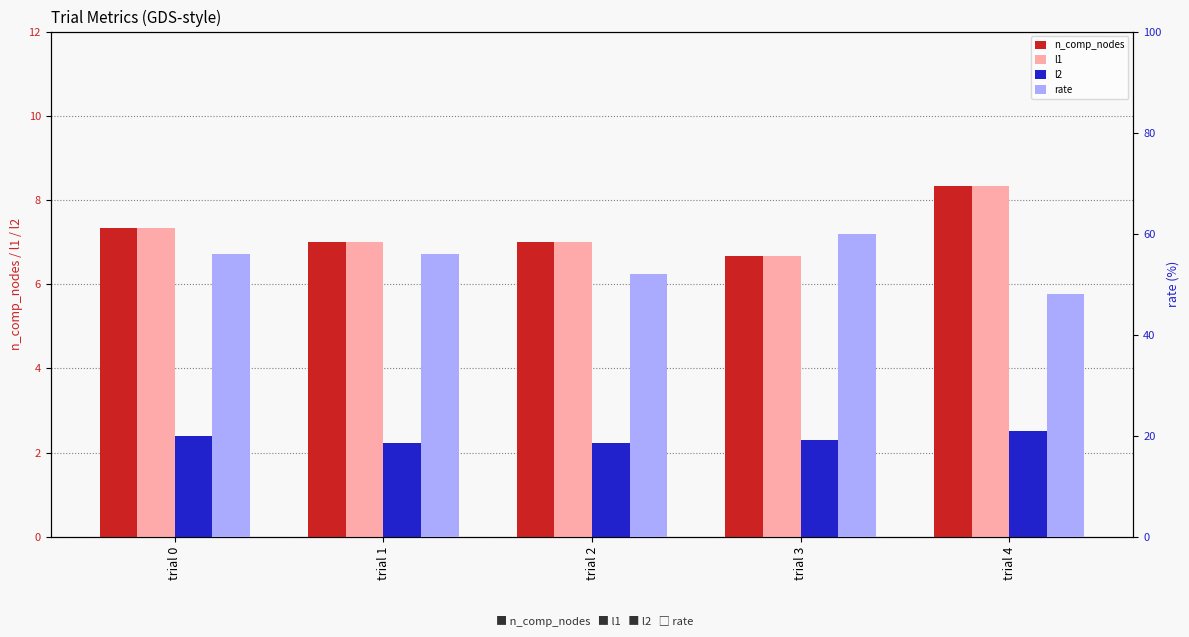

List the labels in order of l2 value, smallest first.

trial 1, trial 2, trial 3, trial 0, trial 4